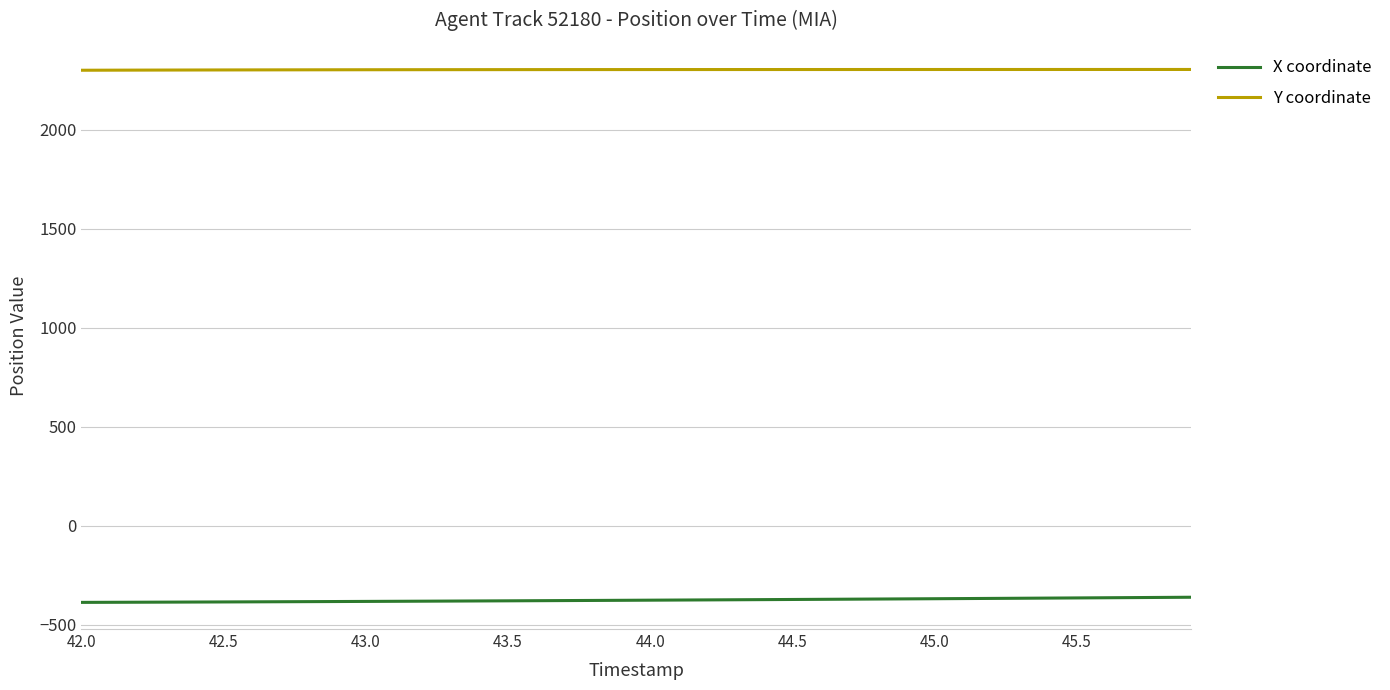

Which series has the largest total across all categories?

Y coordinate